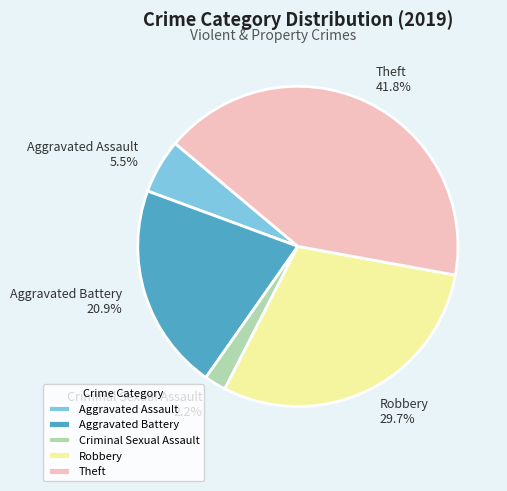

Is it true that Criminal Sexual Assault is 11% of the pie?

False